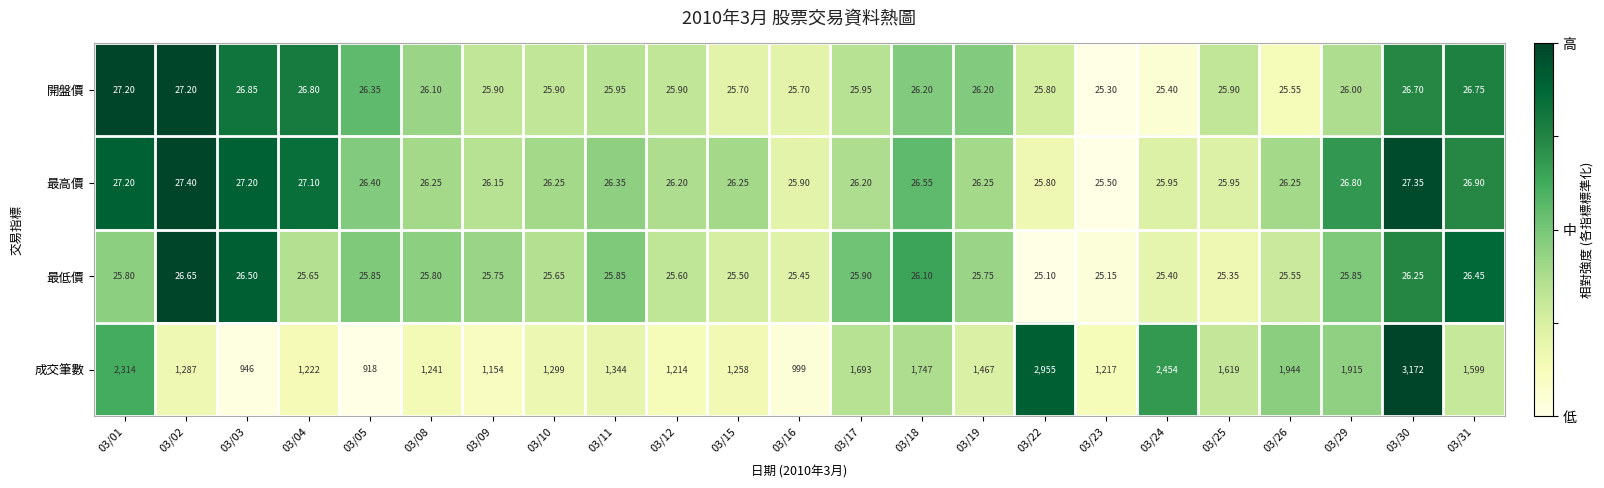

What is the total value across all series at 03/30?

3252.3